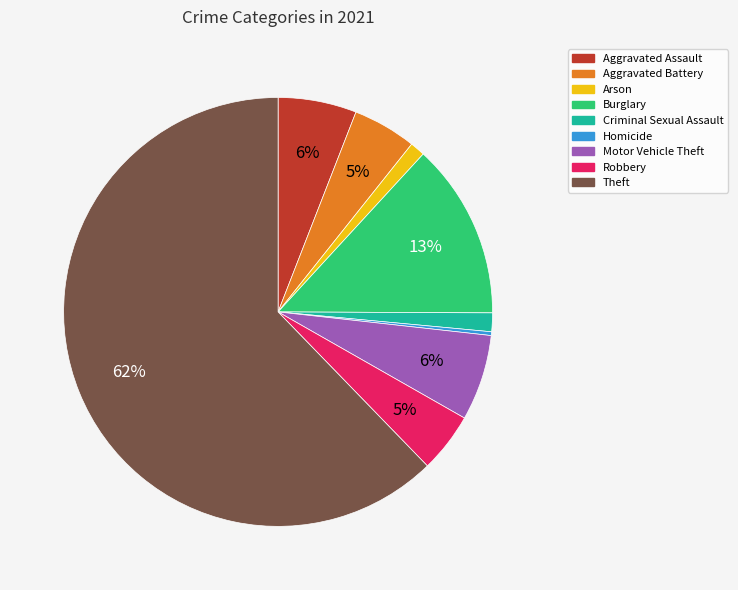

Is the sum of Homicide and Aggravated Battery greater than half?

No